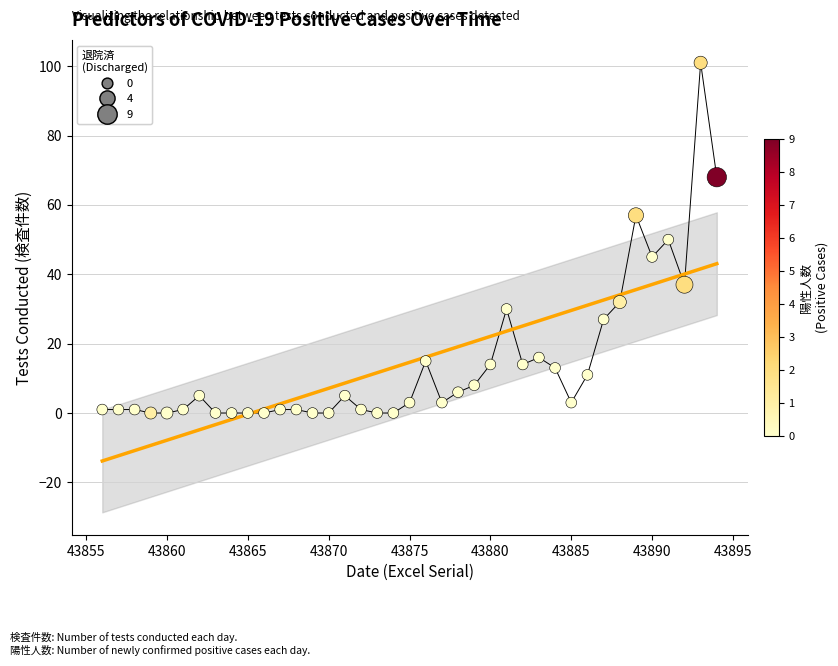

What is the range of X values (max minus min)?

38